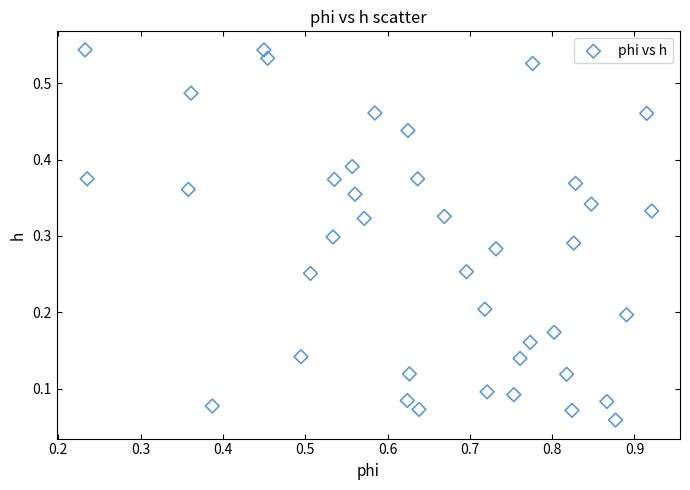

What is the range of X values (max minus min)?

0.7